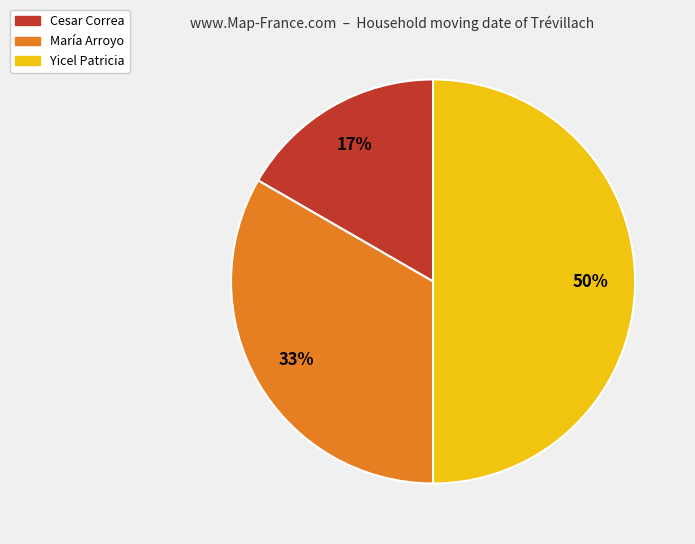

Which has a higher value, Cesar Correa or María Arroyo?

María Arroyo